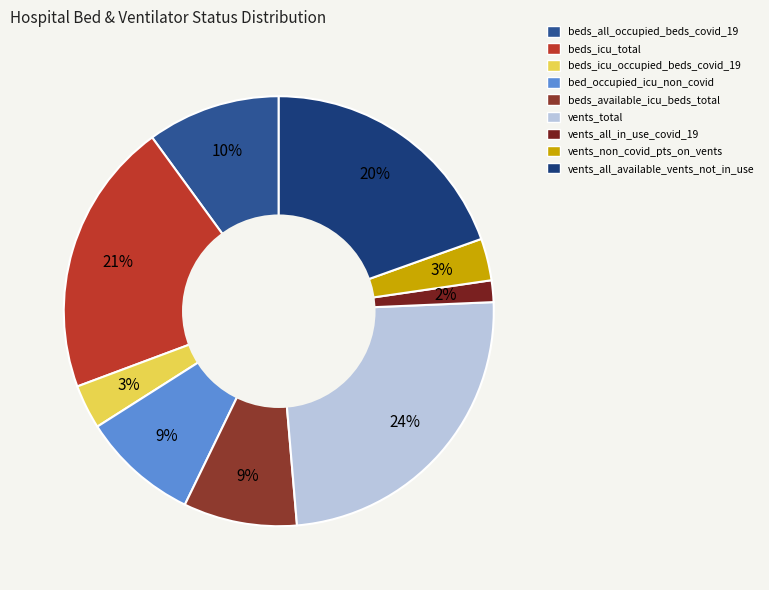

How much of the chart is everything except vents_all_in_use_covid_19?

98.4%